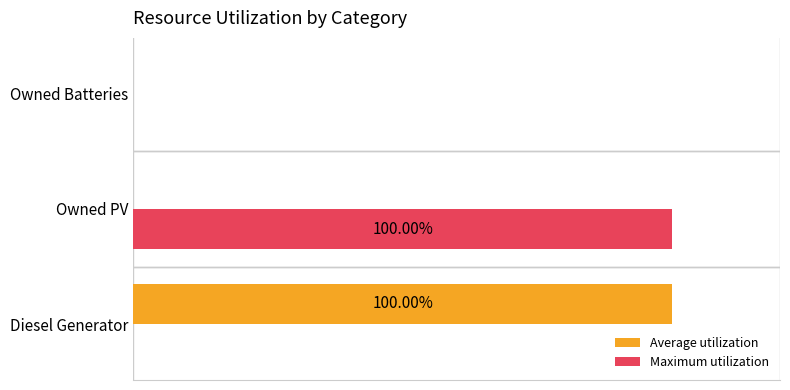

What are all the series names shown in the legend?

Average utilization, Maximum utilization